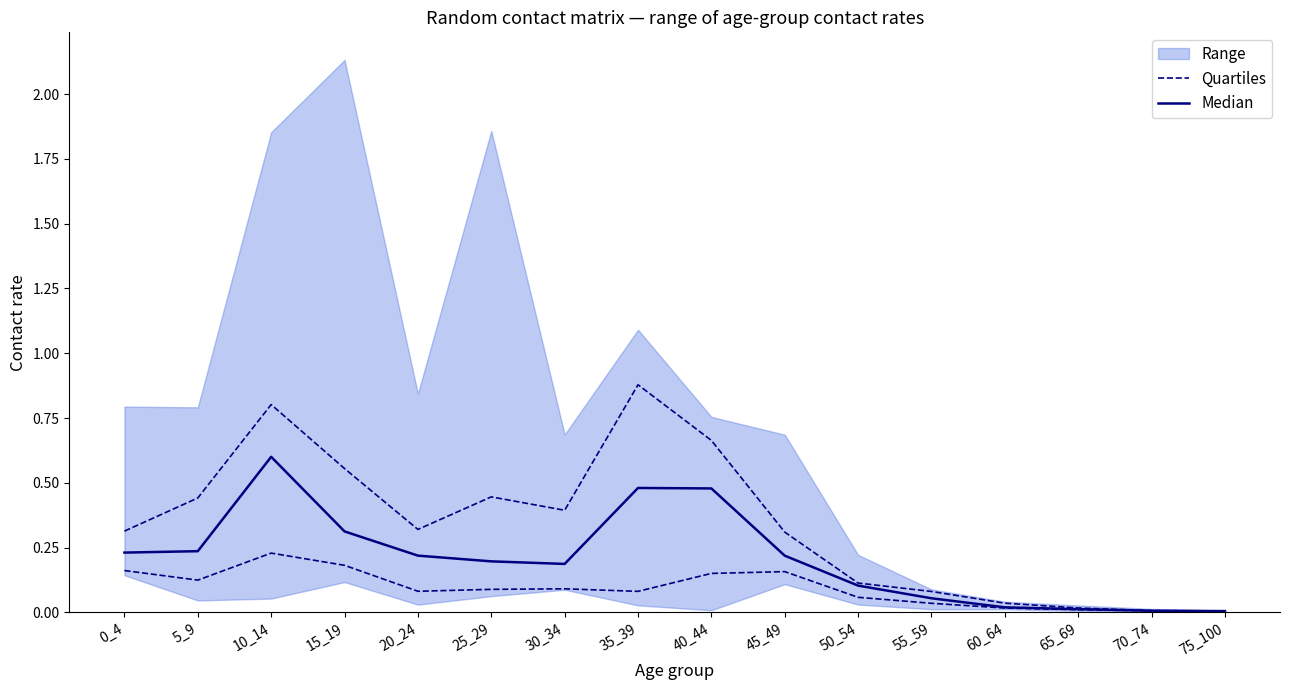

Where is Quartiles nearest to the value 0?

75_100